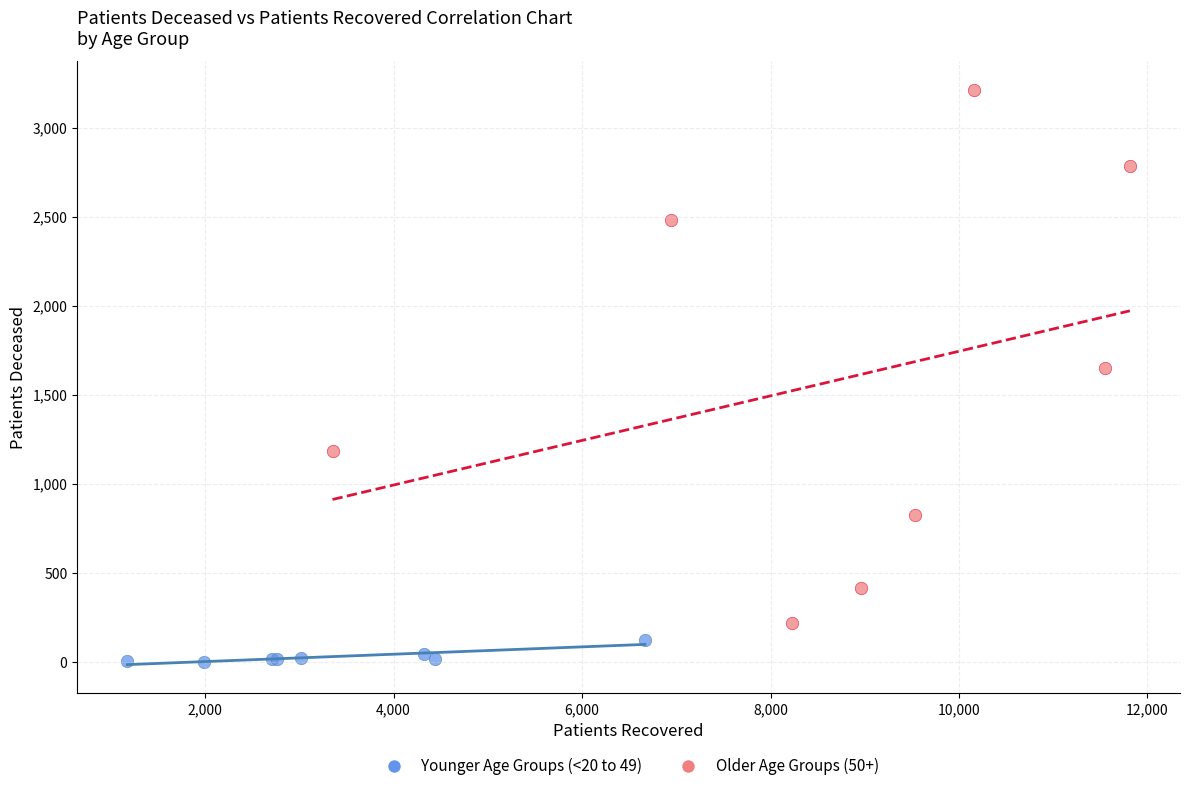

What are all the series names shown in the legend?

Younger Age Groups (<20 to 49), Older Age Groups (50+)